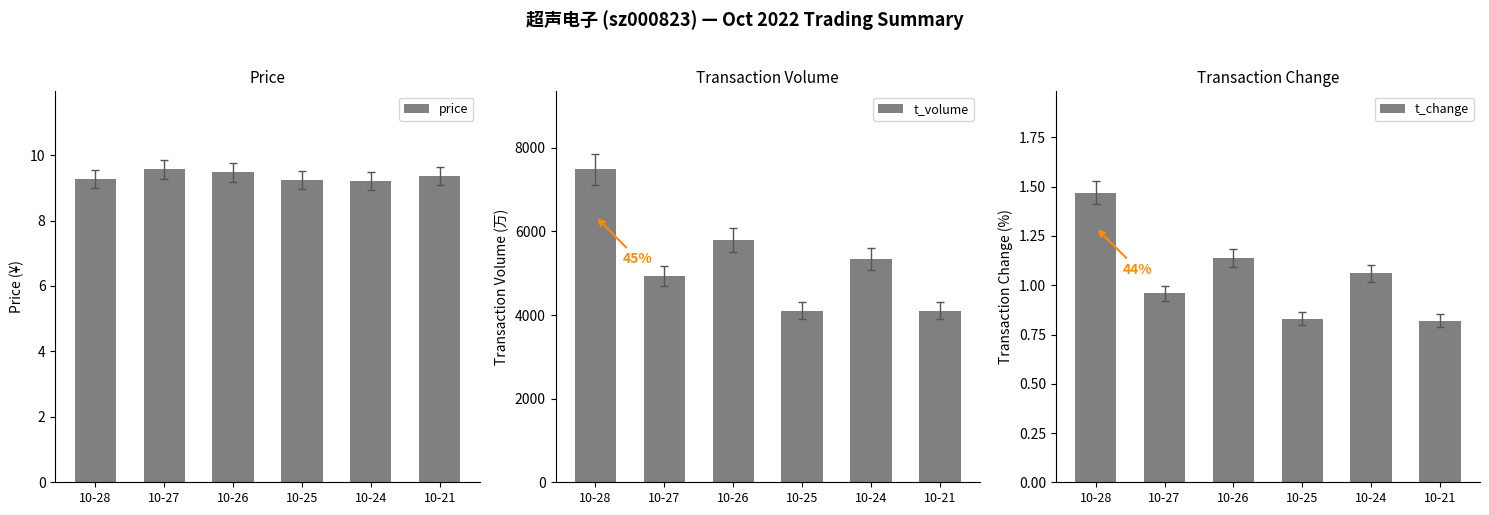

Where is t_change nearest to the value 1?

10-27